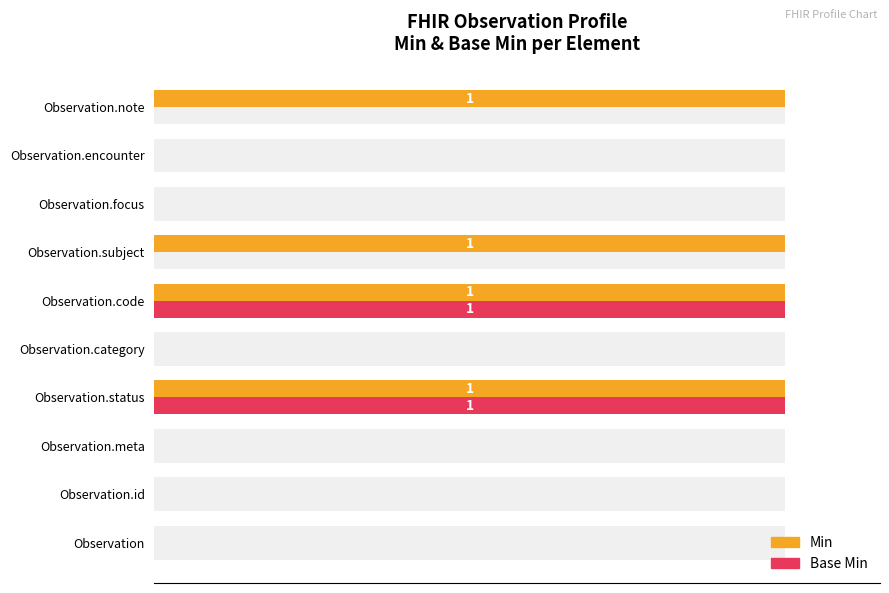

Rank the series by their average value, from lowest to highest.

Base Min, Min